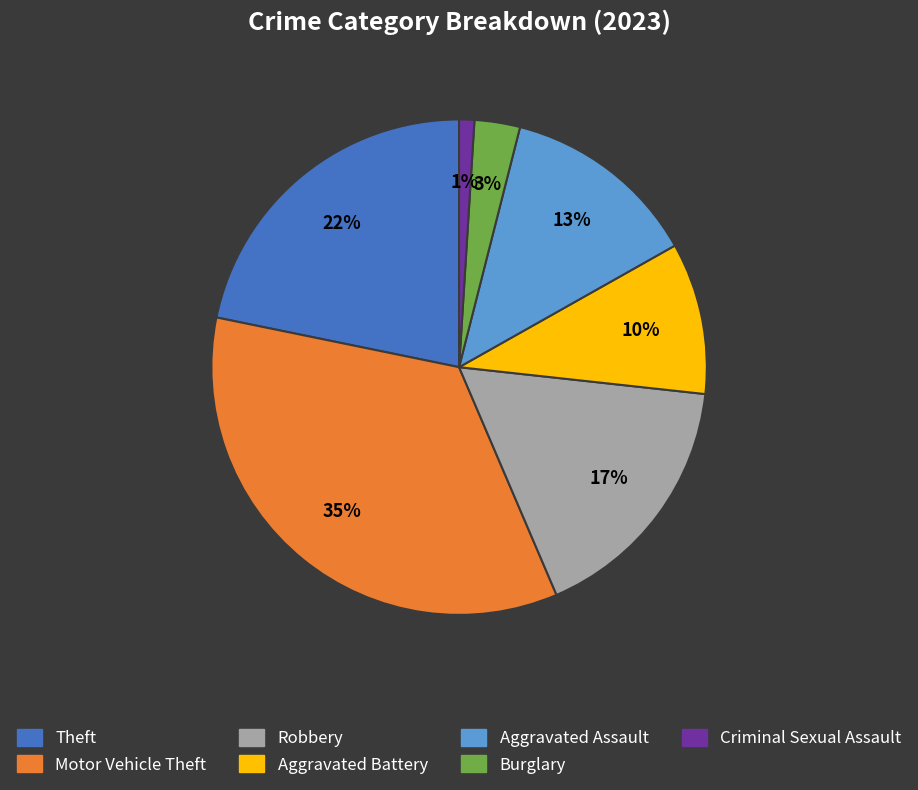

Combined, do Theft and Burglary account for over 50%?

No